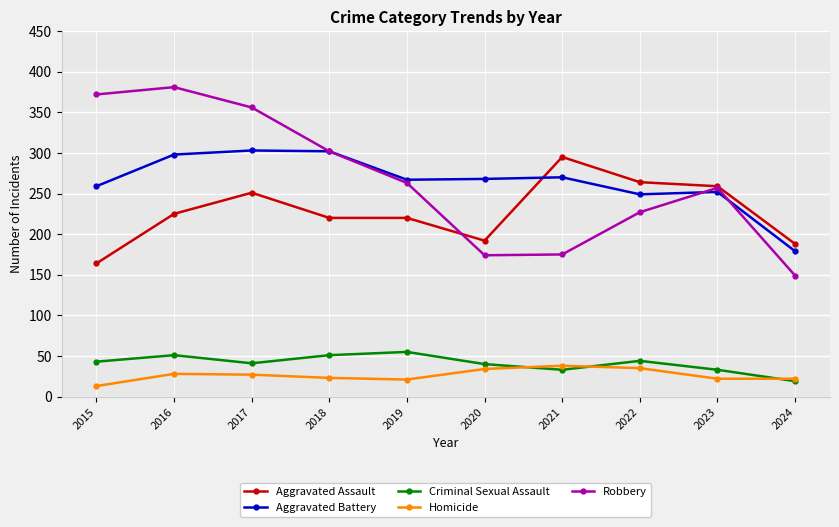

What is the difference between the maximum and second lowest values in the Aggravated Assault series?

107